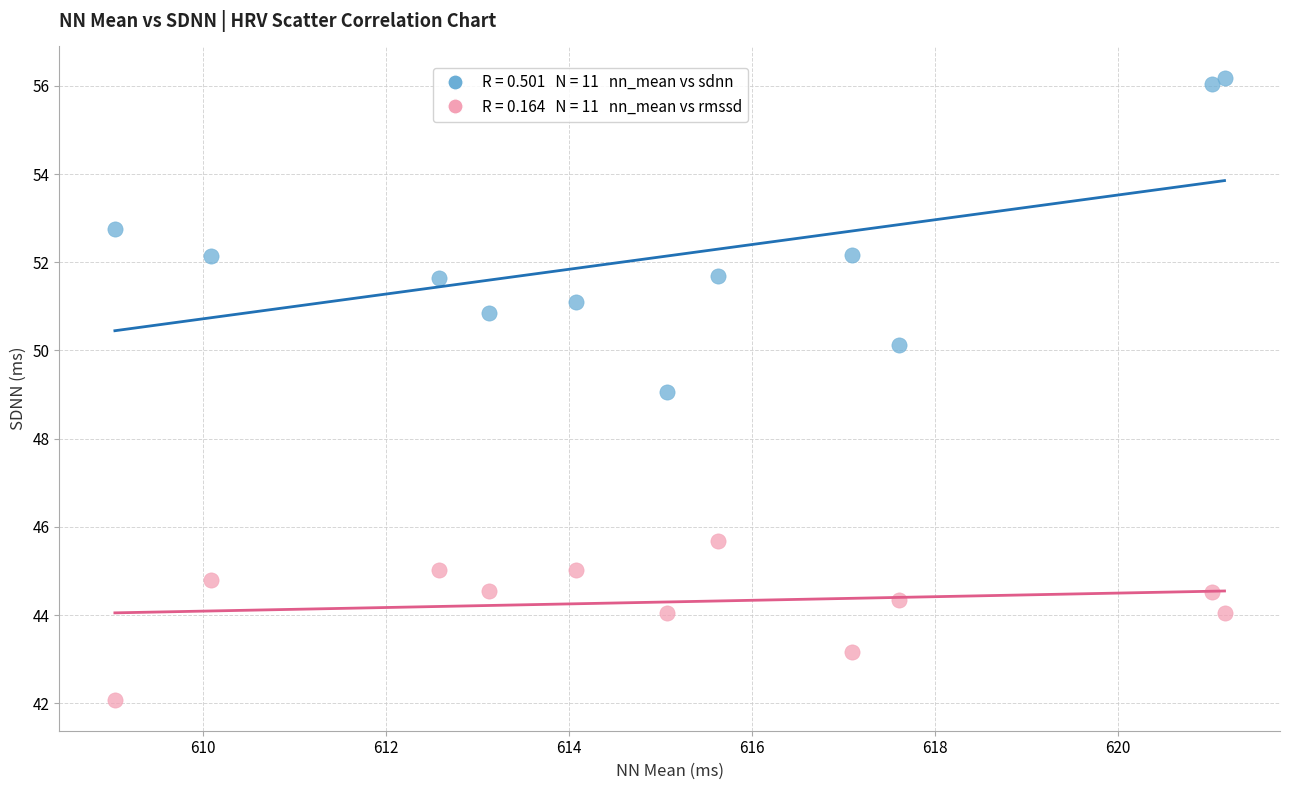

Across all data points, what is the range of Y values (max minus min)?

14.1